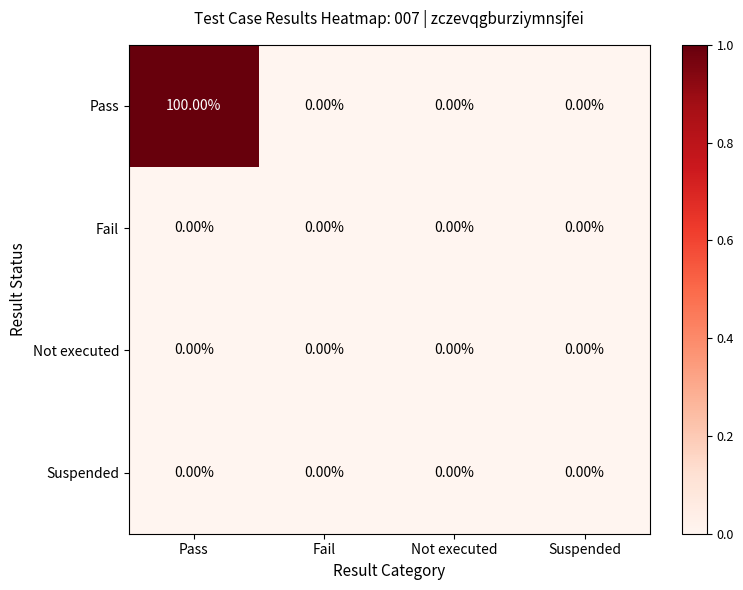

What is the difference between the Pass values at Pass and Suspended?

100